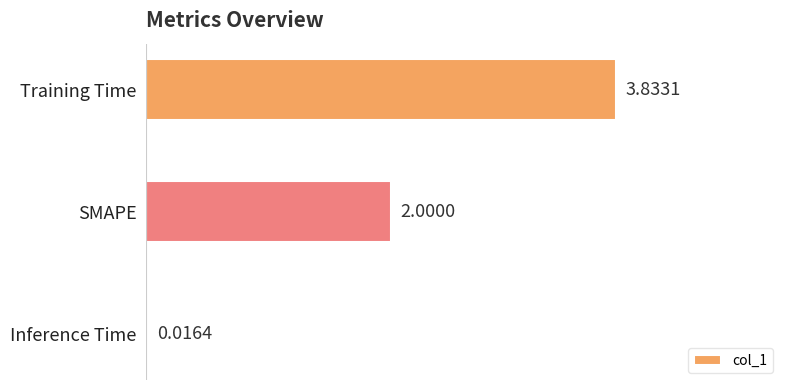

Does the chart contain any negative values?

No